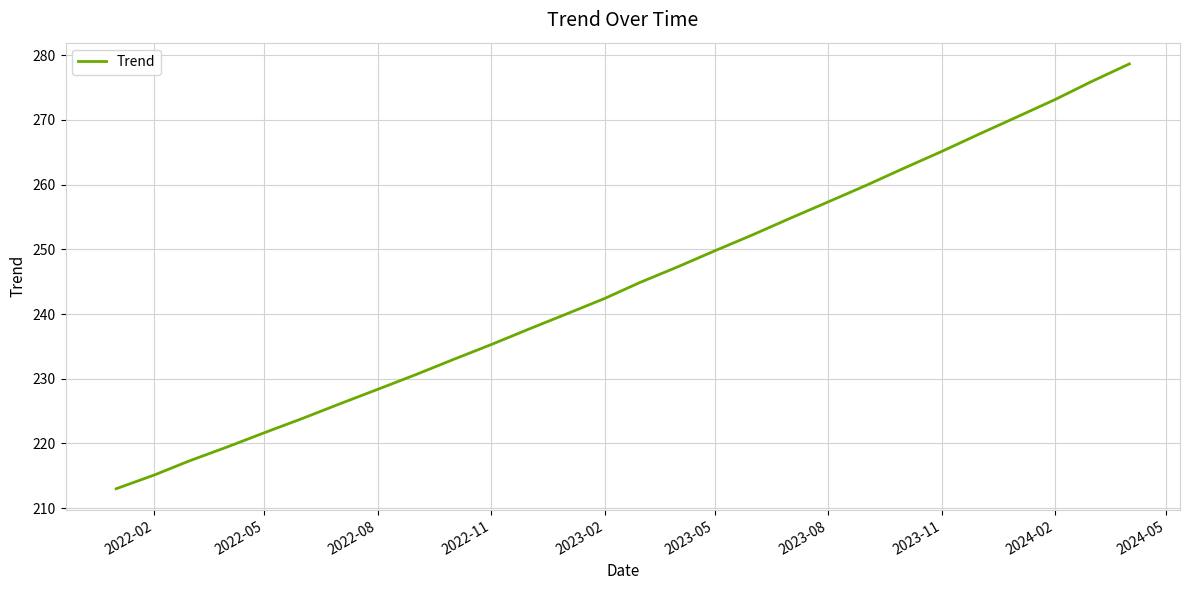

What is the difference between the maximum and minimum values?

65.6